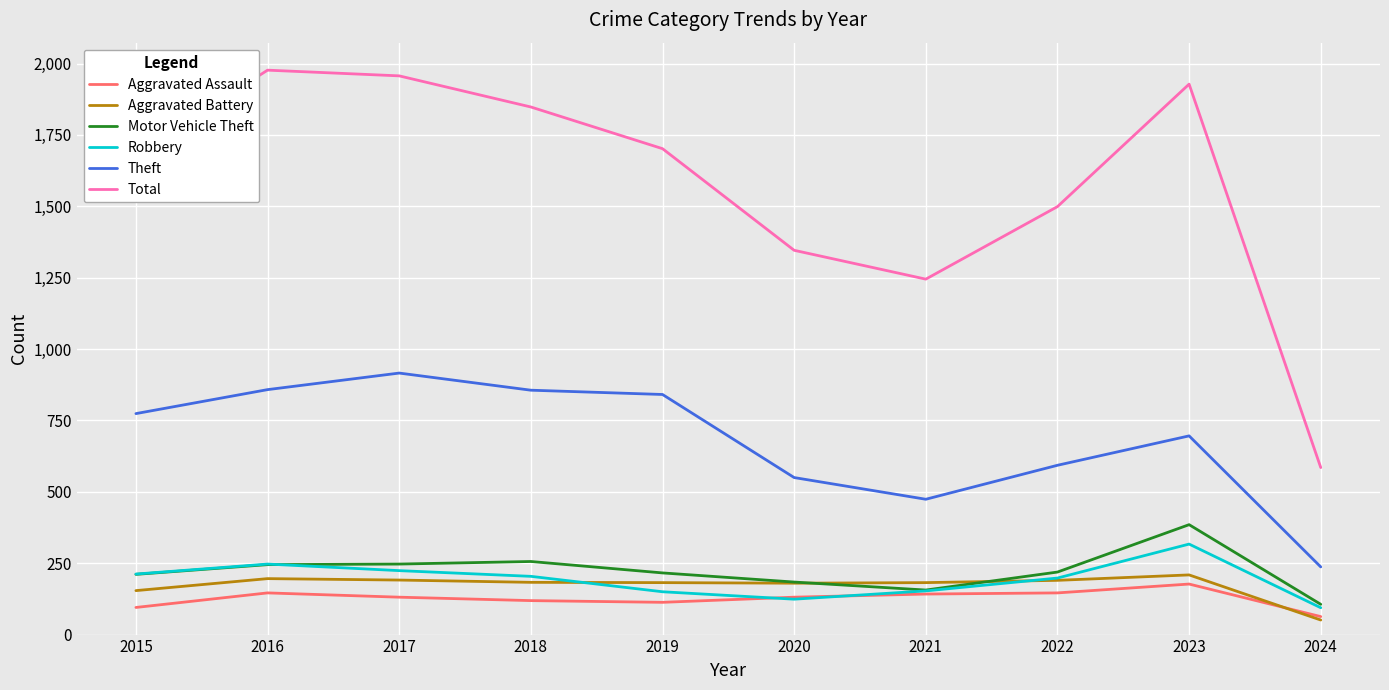

In Motor Vehicle Theft, how many points are lower than both neighbors (excluding endpoints)?

1